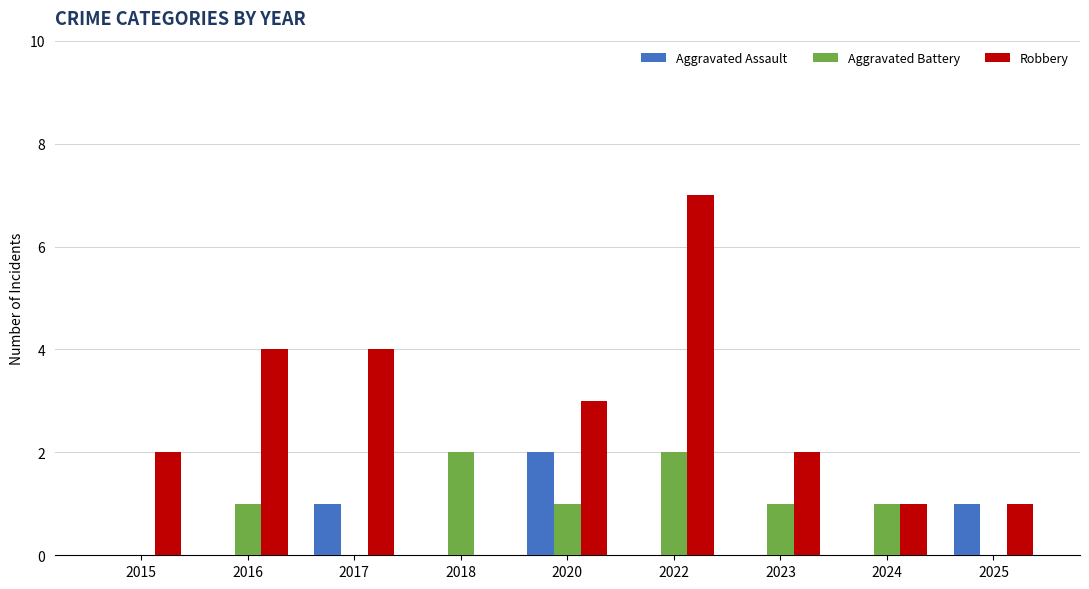

Are the bars grouped side by side (vs. stacked)?

Yes